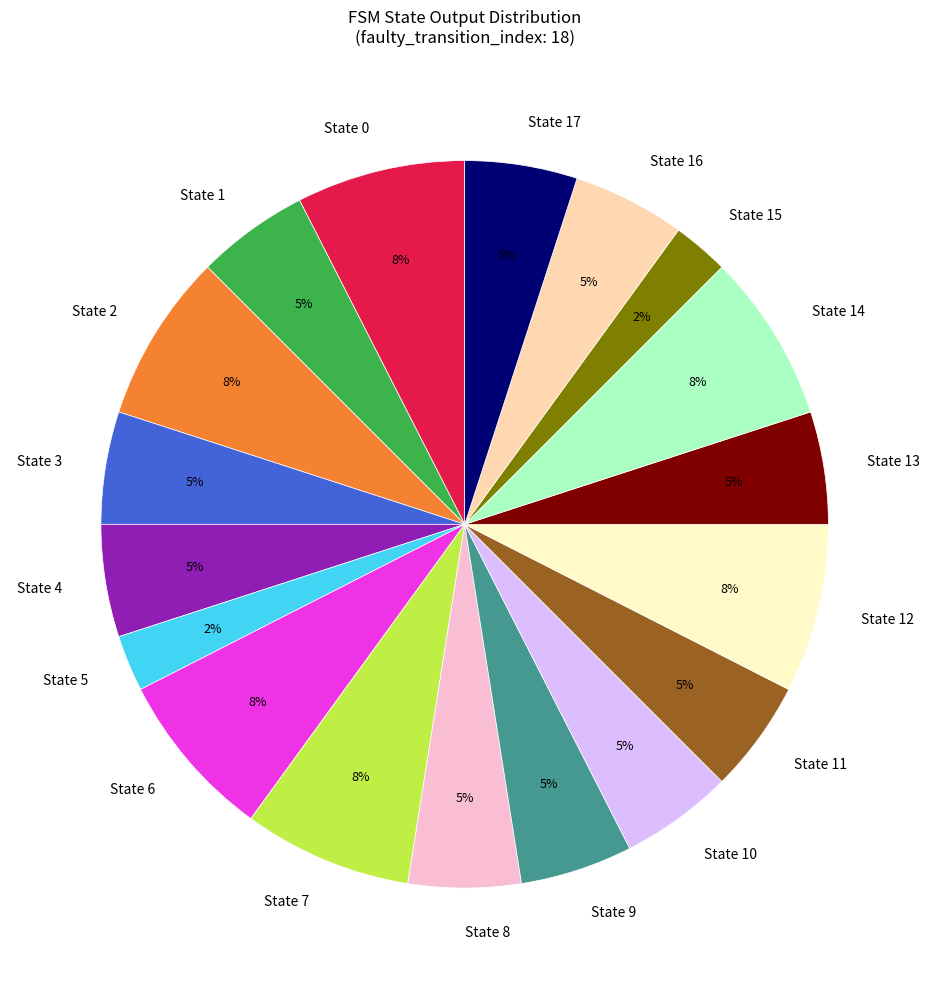

To the nearest percent, what percentage of the pie is State 9?

5%